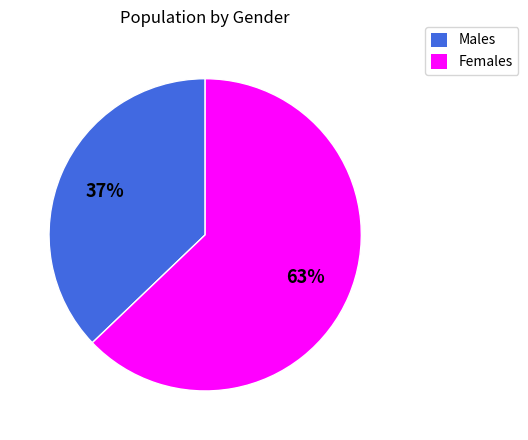

Is there a majority slice in this chart?

Yes